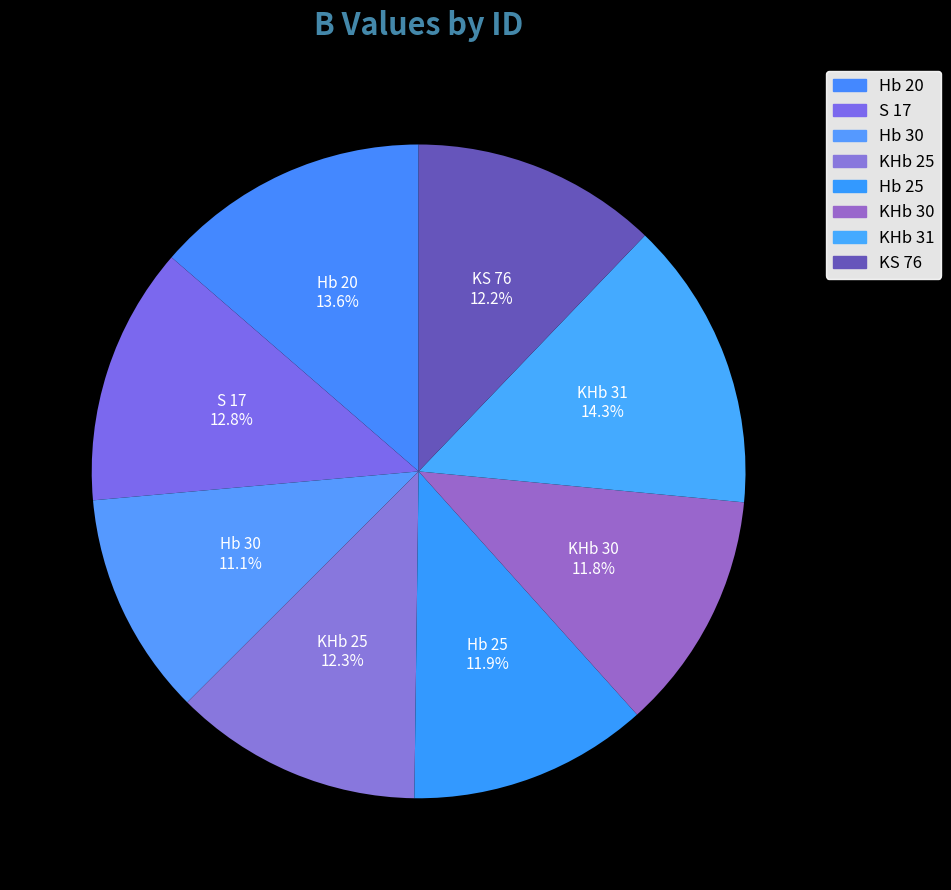

Which category has the biggest portion of the pie?

KHb 31